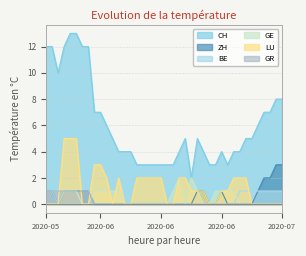

Rank the categories by CH value from highest to lowest.

2020-06-04, 2020-06-05, 2020-05-31, 2020-06-01, 2020-06-03, 2020-06-06, 2020-06-07, 2020-06-02, 2020-07-08, 2020-07-09, 2020-06-08, 2020-06-09, 2020-07-06, 2020-07-07, 2020-06-10, 2020-07-05, 2020-06-11, 2020-06-23, 2020-06-25, 2020-07-03, 2020-07-04, 2020-06-12, 2020-06-13, 2020-06-14, 2020-06-22, 2020-06-26, 2020-06-29, 2020-07-01, 2020-07-02, 2020-06-15, 2020-06-16, 2020-06-17, 2020-06-18, 2020-06-19, 2020-06-20, 2020-06-21, 2020-06-27, 2020-06-28, 2020-06-30, 2020-06-24